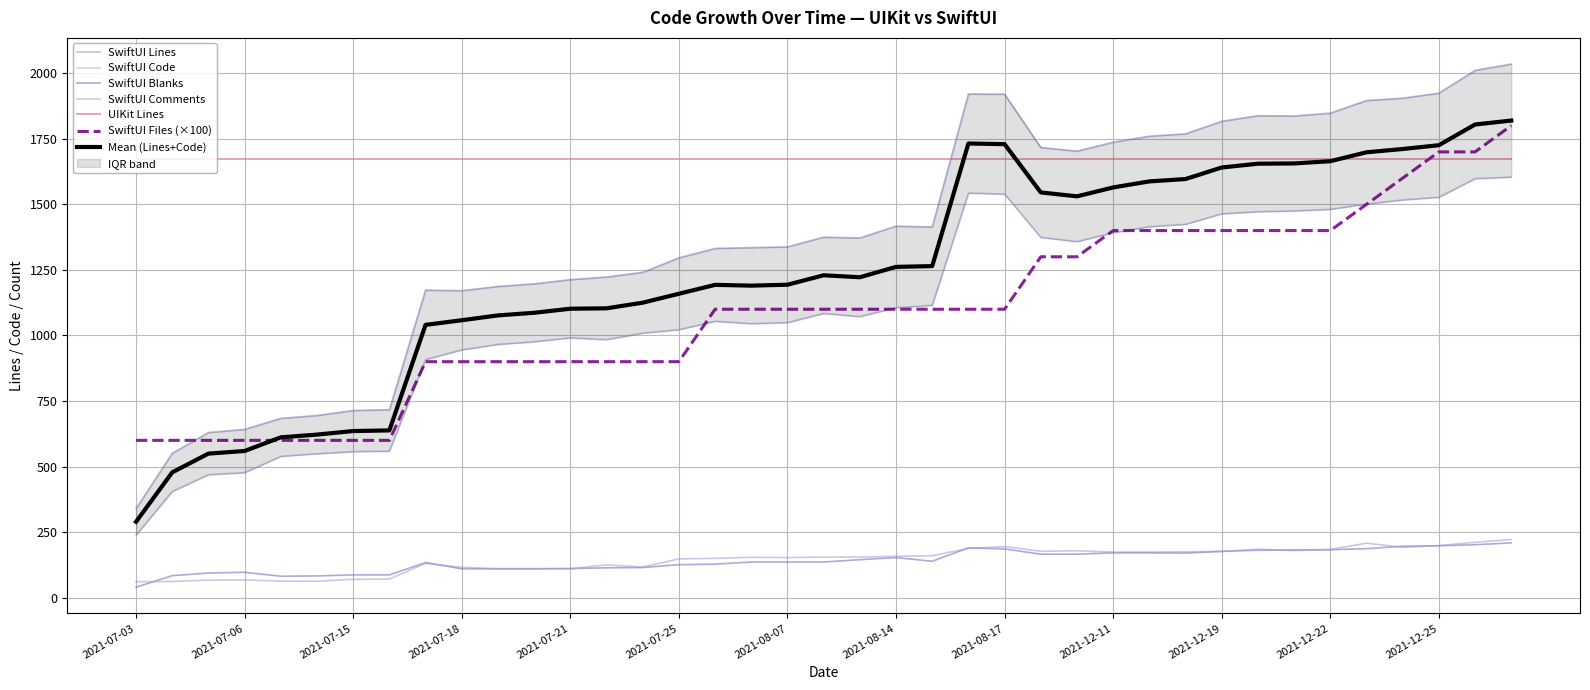

Which category has the highest value across all series?

2021-12-28